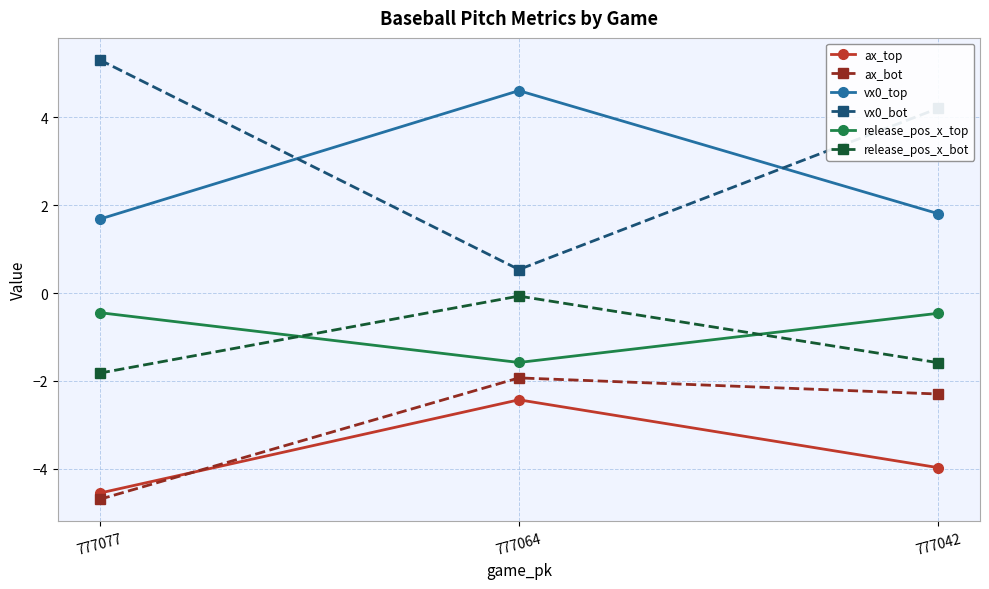

What are all the series names shown in the legend?

ax_top, ax_bot, vx0_top, vx0_bot, release_pos_x_top, release_pos_x_bot